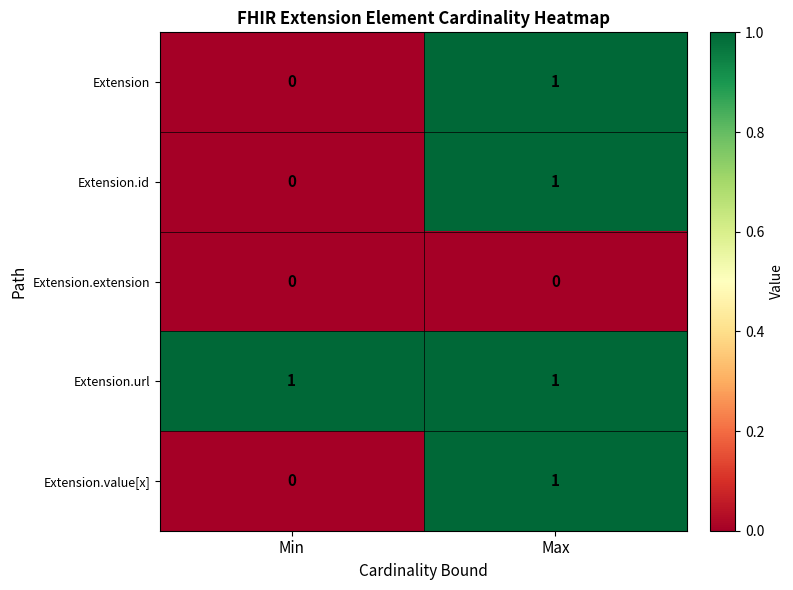

Is it true that Extension.id equals 0 at Min?

True